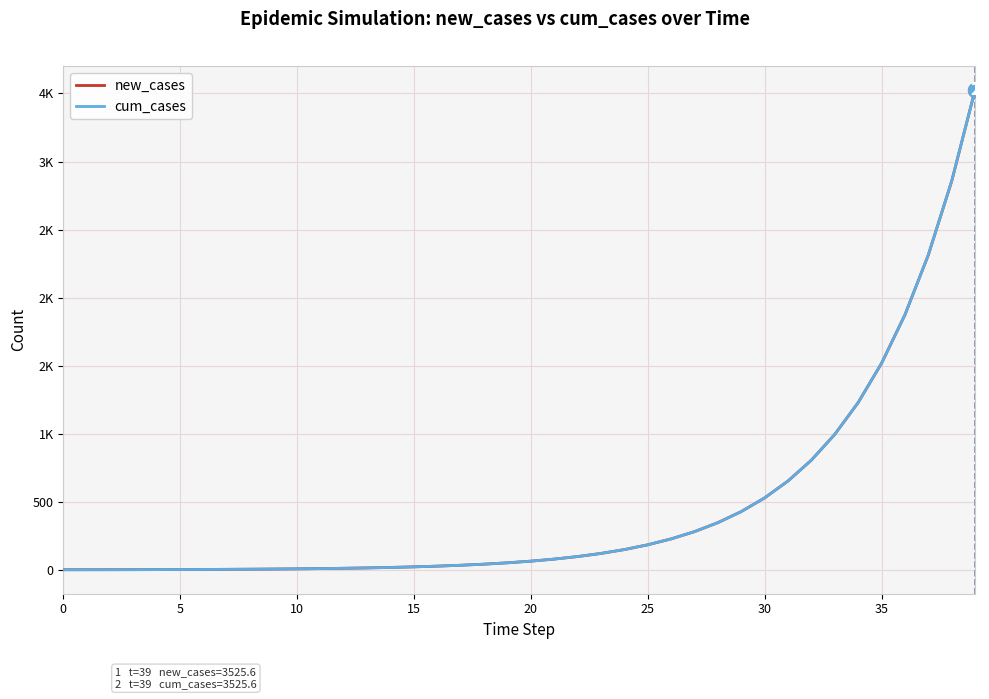

What is the sum of all new_cases values?

18509.1